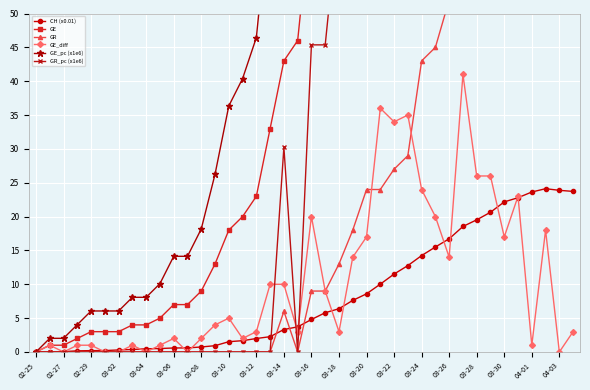

The value of GE_diff at 03-02 is 0.0. True or false?

True